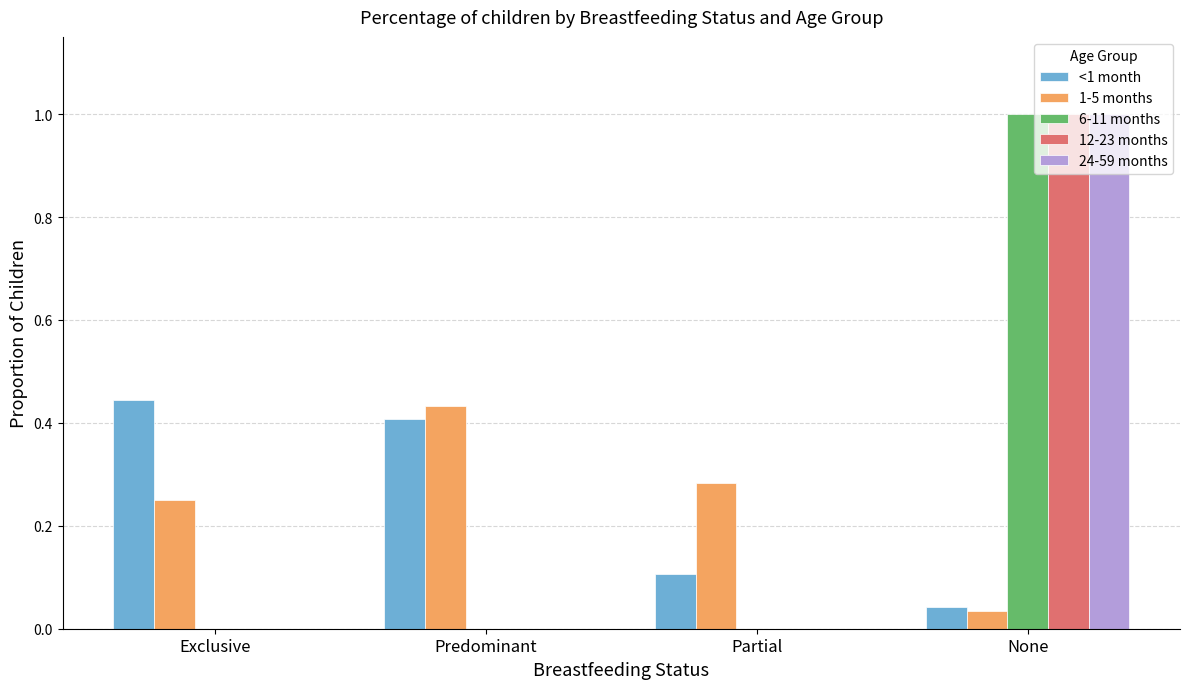

What is the sum of the 12-23 months values at None and Exclusive?

1.0